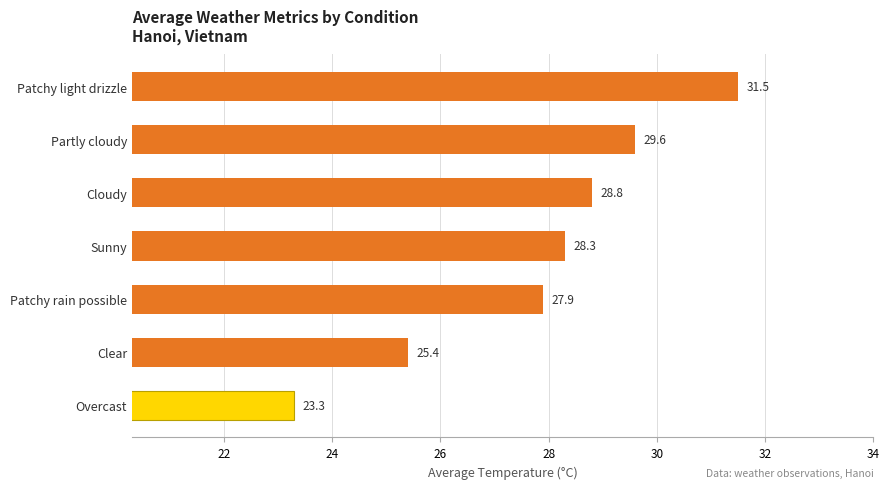

What is the difference between the maximum and second lowest values?

6.1